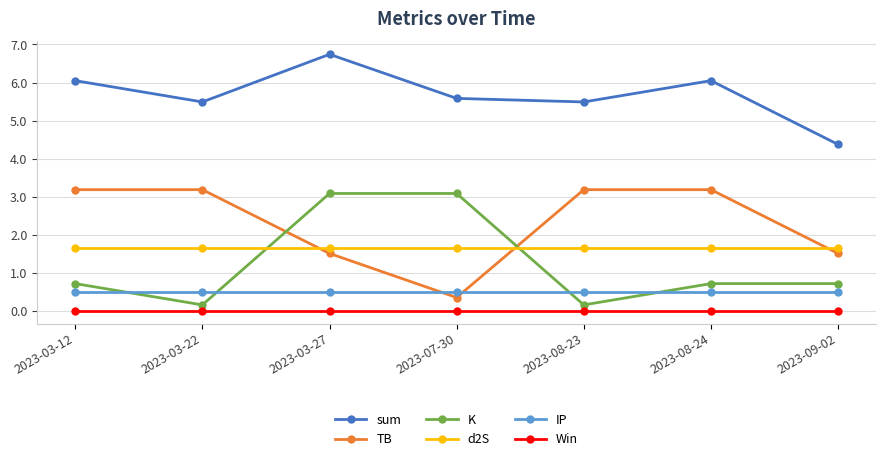

What is the average value of the sum series?

5.7